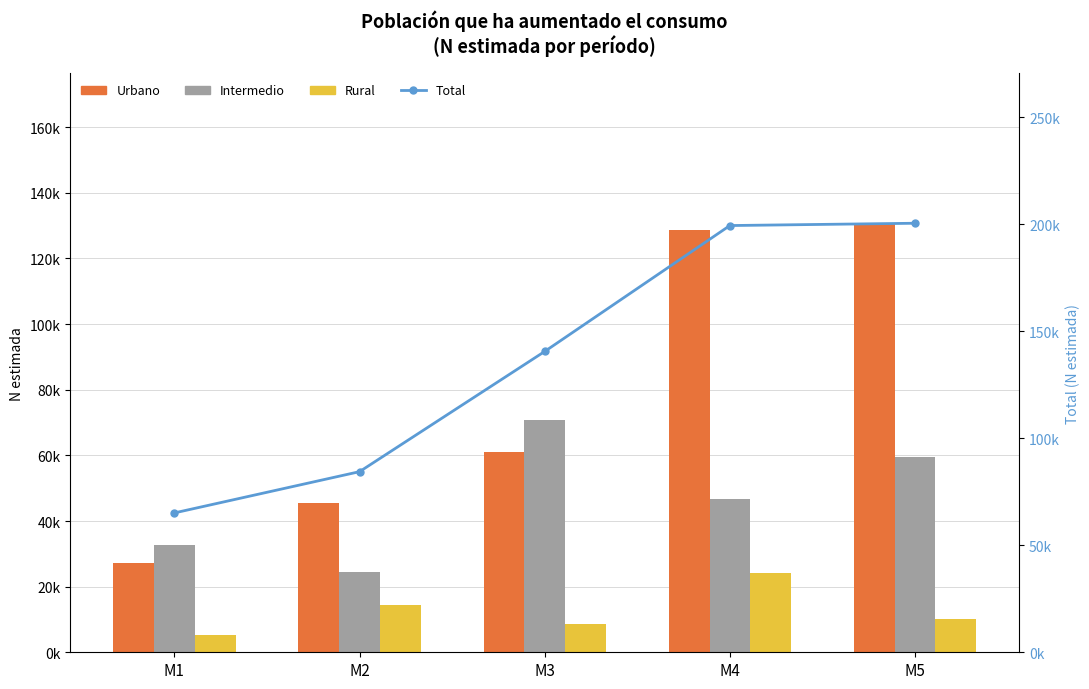

List the series in order of their peak value, highest first.

Total, Urbano, Intermedio, Rural